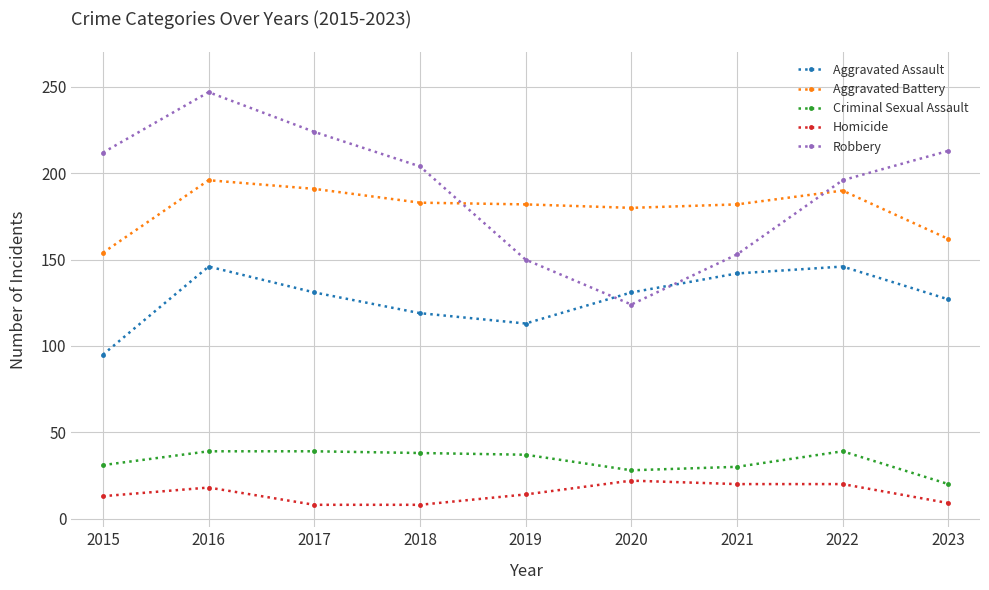

True or false: Homicide and Criminal Sexual Assault intersect in this chart.

False